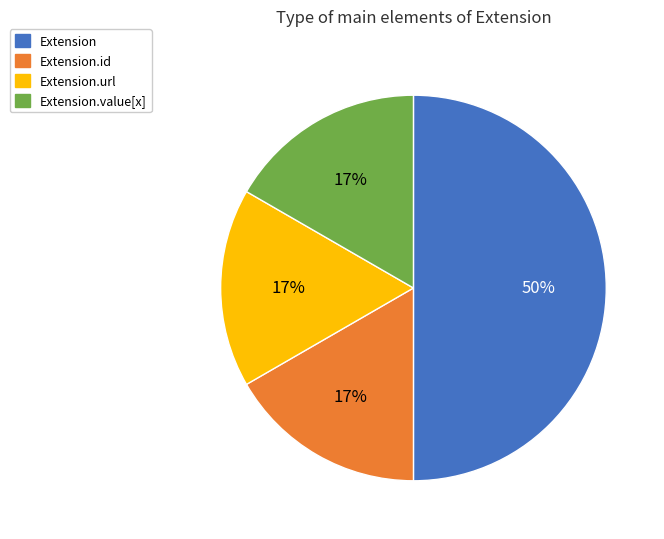

To the nearest percent, what is the average slice percentage?

25%